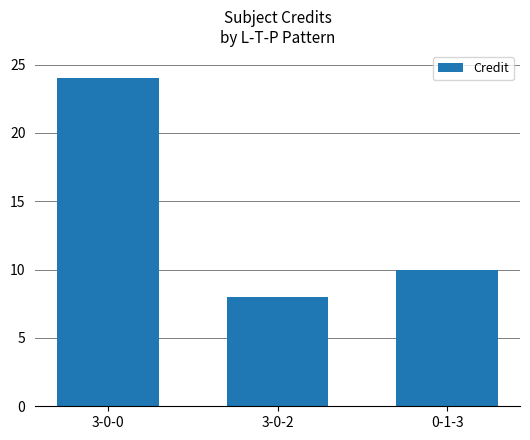

Rank the categories by value from lowest to highest.

3-0-2, 0-1-3, 3-0-0